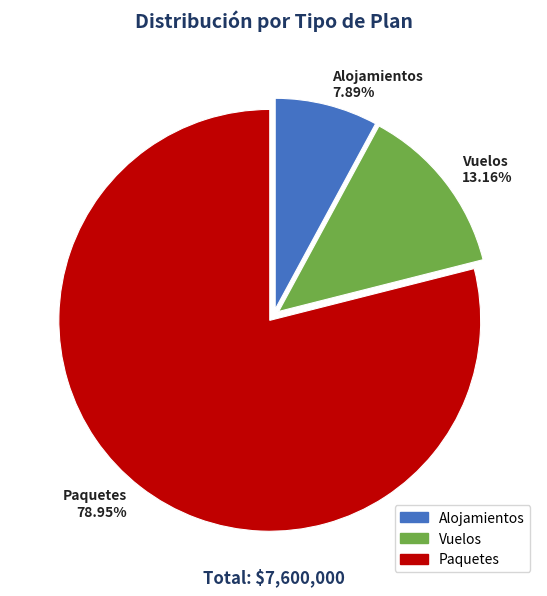

To the nearest percent, what is the difference between the largest and smallest slice percentages?

71%